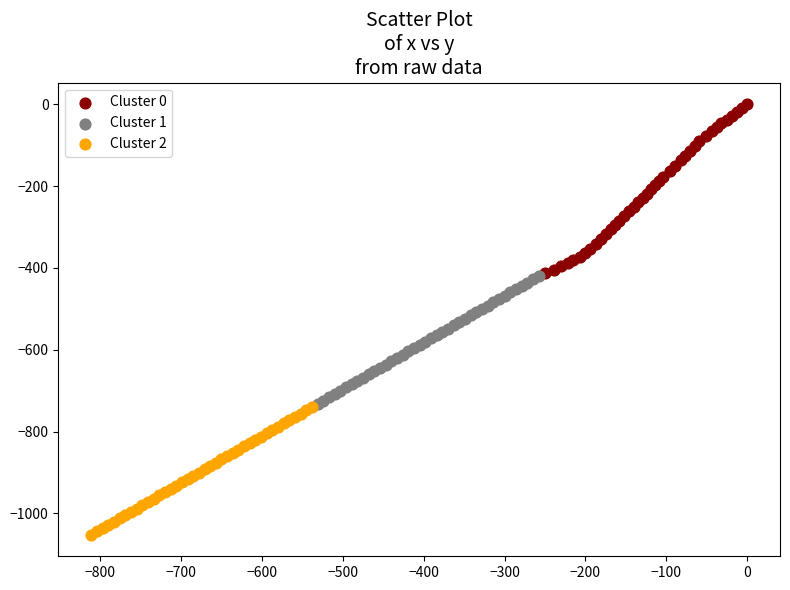

Which series contains the lowest Y value?

Cluster 2